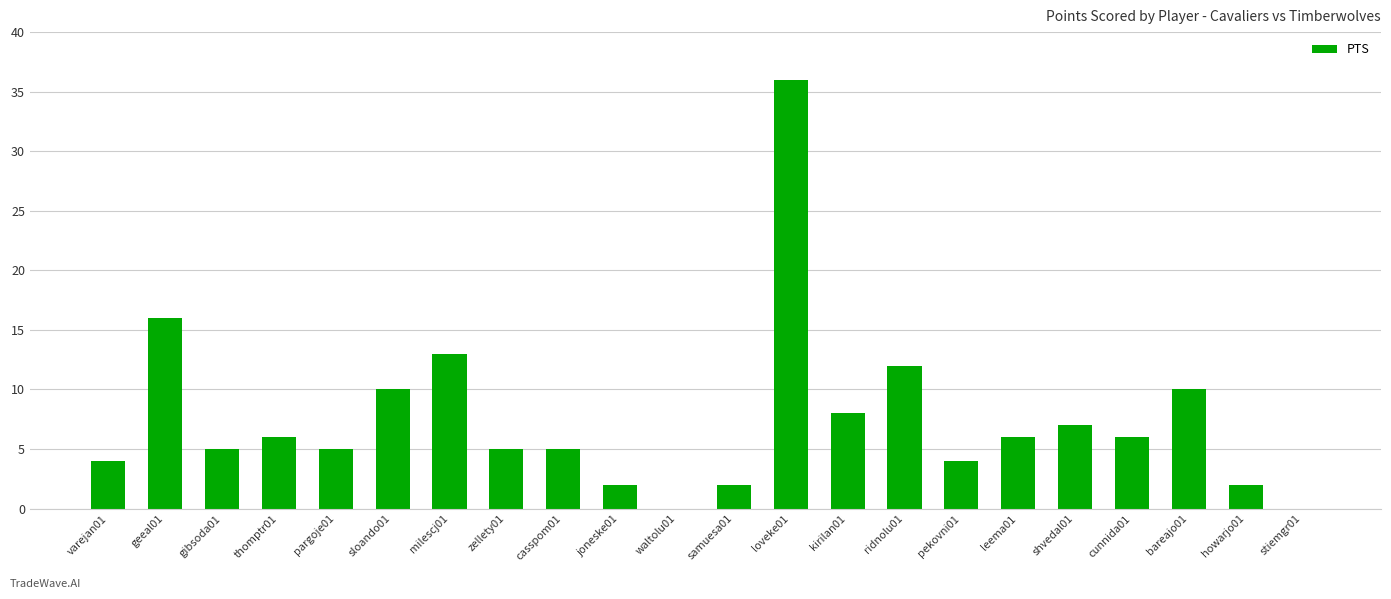

Between stiemgr01 and howarjo01, which is larger?

howarjo01